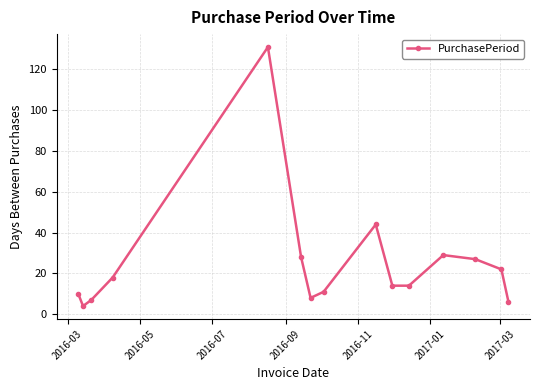

What is the difference between the maximum and second lowest values?

125